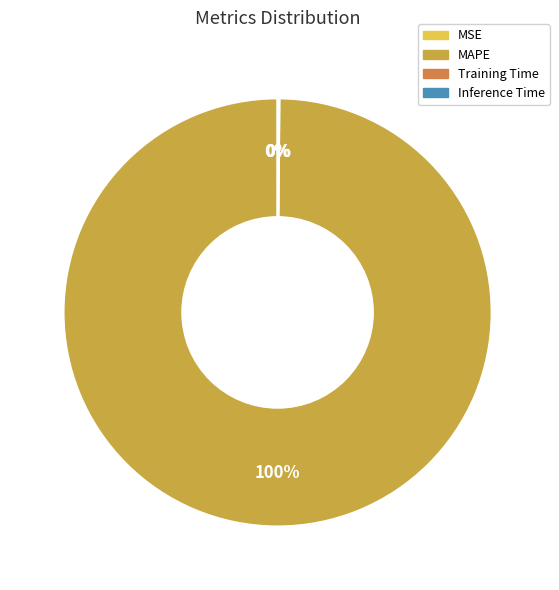

To the nearest percent, what portion does MAPE represent?

100%